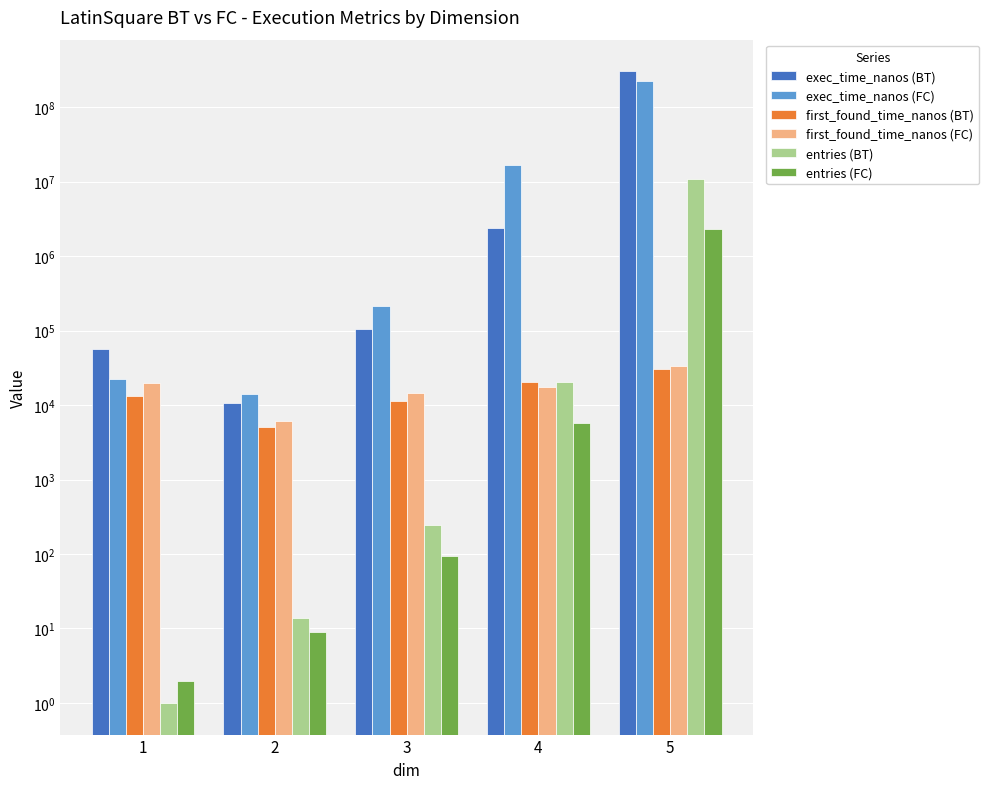

How many distinct data groups are displayed?

6